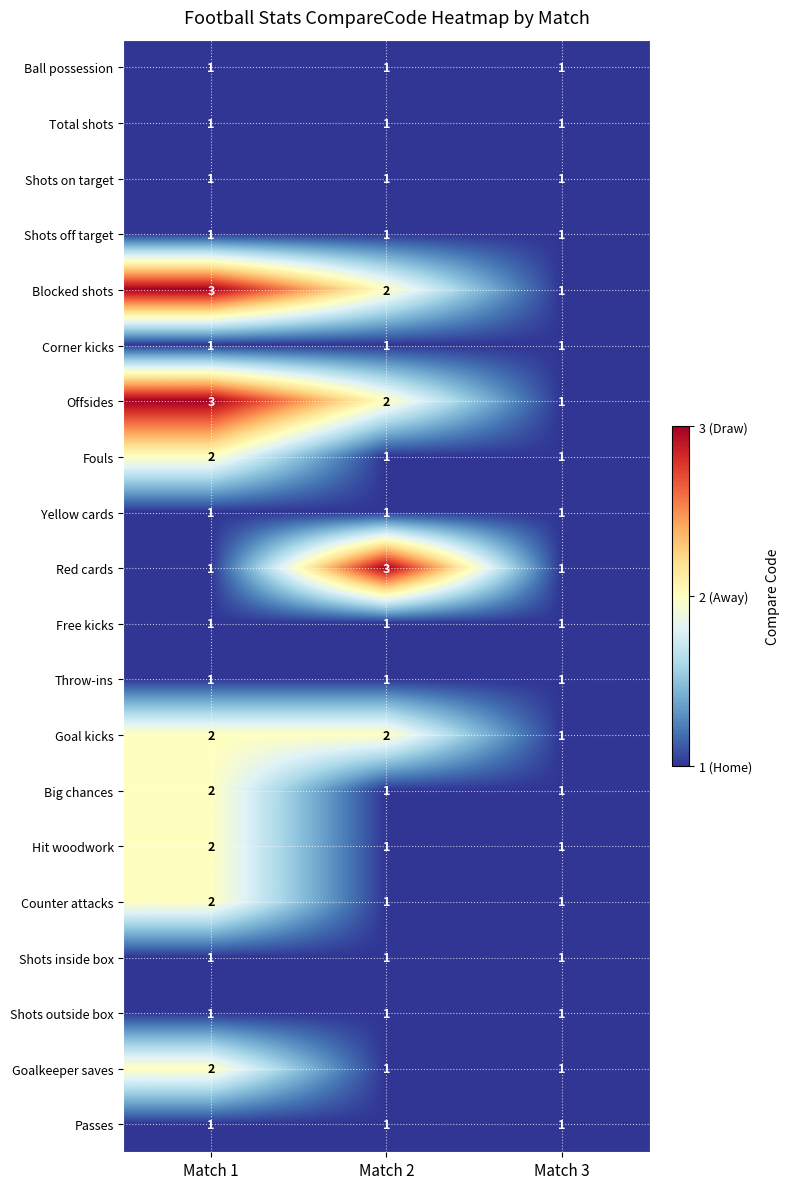

Rank the categories by Offsides value from lowest to highest.

Match 3, Match 2, Match 1